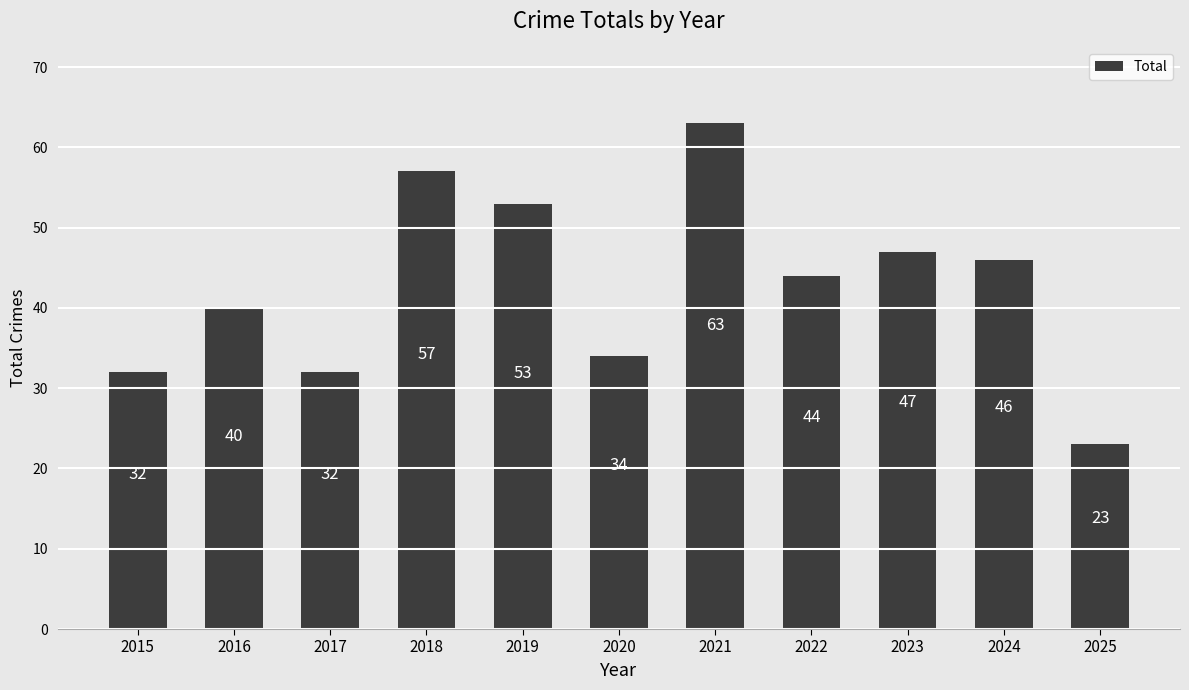

How many bars are there in total?

11